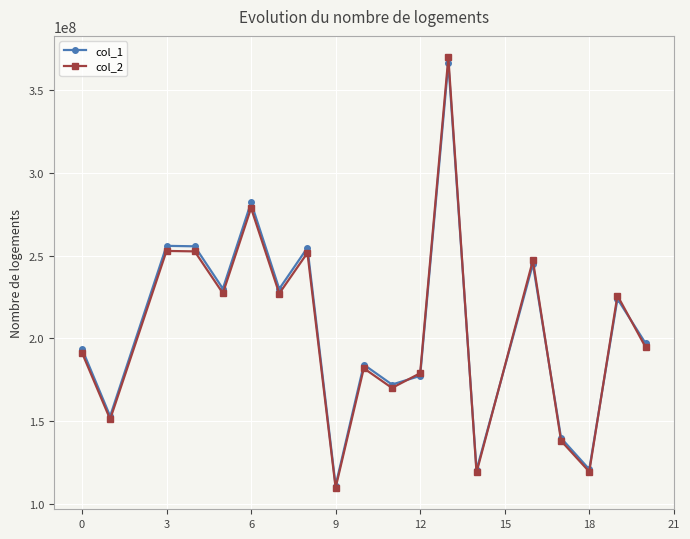

What is the lowest value of the col_2 series?

109911212.6